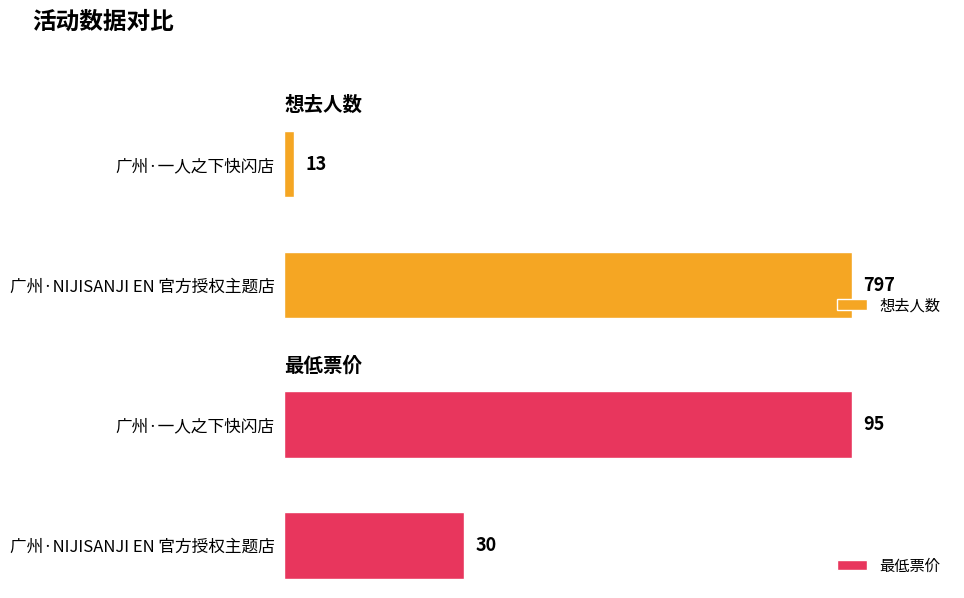

What is the lowest value of the 最低票价 series?

30